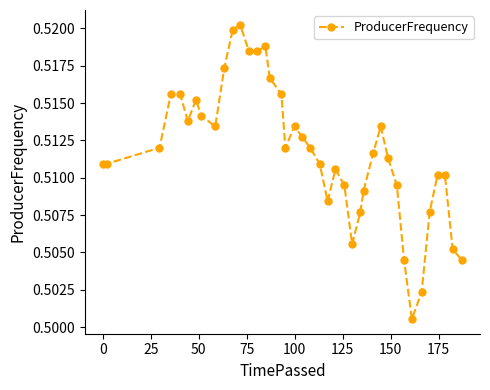

How many values are between 0 and 1?

40